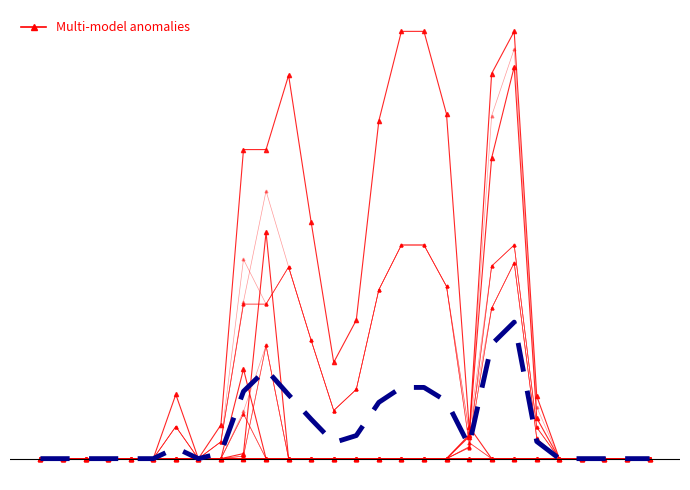

Reading left to right, what are all the values shown in this chart?

col_23: 0=0.0	1=0.0	2=0.0	3=0.0	4=0.0	5=0.0	6=0.0	7=0.0	8=20.0	9=183.0	10=183.0	11=227.0	12=140.0	13=57.0	14=82.0	15=200.0	16=253.0	17=253.0	18=204.0	19=19.0	20=0.0	21=0.0	22=0.0	23=0.0	24=0.0	25=0.0	26=0.0	27=0.0
col_16: 0=0.0	1=0.0	2=0.0	3=0.0	4=0.0	5=0.0	6=38.0	7=0.0	8=0.0	9=0.0	10=0.0	11=0.0	12=0.0	13=0.0	14=0.0	15=0.0	16=0.0	17=0.0	18=0.0	19=0.0	20=0.0	21=0.0	22=0.0	23=0.0	24=0.0	25=0.0	26=0.0	27=0.0
col_24: 0=0.0	1=0.0	2=0.0	3=0.0	4=0.0	5=0.0	6=0.0	7=0.0	8=0.0	9=3.0	10=134.0	11=0.0	12=0.0	13=0.0	14=0.0	15=0.0	16=0.0	17=0.0	18=0.0	19=0.0	20=0.0	21=0.0	22=0.0	23=0.0	24=0.0	25=0.0	26=0.0	27=0.0
col_12: 0=0.0	1=0.0	2=0.0	3=0.0	4=0.0	5=0.0	6=0.0	7=0.0	8=0.0	9=0.0	10=0.0	11=0.0	12=0.0	13=0.0	14=0.0	15=0.0	16=0.0	17=0.0	18=0.0	19=13.0	20=228.0	21=253.0	22=37.0	23=0.0	24=0.0	25=0.0	26=0.0	27=0.0
col_15: 0=0.0	1=0.0	2=0.0	3=0.0	4=0.0	5=0.0	6=0.0	7=0.0	8=0.0	9=53.0	10=0.0	11=0.0	12=0.0	13=0.0	14=0.0	15=0.0	16=0.0	17=0.0	18=0.0	19=14.0	20=178.0	21=232.0	22=24.0	23=0.0	24=0.0	25=0.0	26=0.0	27=0.0
Multi-model anomalies: 0=0.0	1=0.0	2=0.0	3=0.0	4=0.0	5=0.0	6=6.3	7=0.0	8=3.3	9=39.8	10=52.8	11=37.8	12=23.3	13=9.5	14=13.7	15=33.3	16=42.2	17=42.2	18=34.0	19=7.7	20=67.7	21=80.8	22=10.2	23=0.0	24=0.0	25=0.0	26=0.0	27=0.0